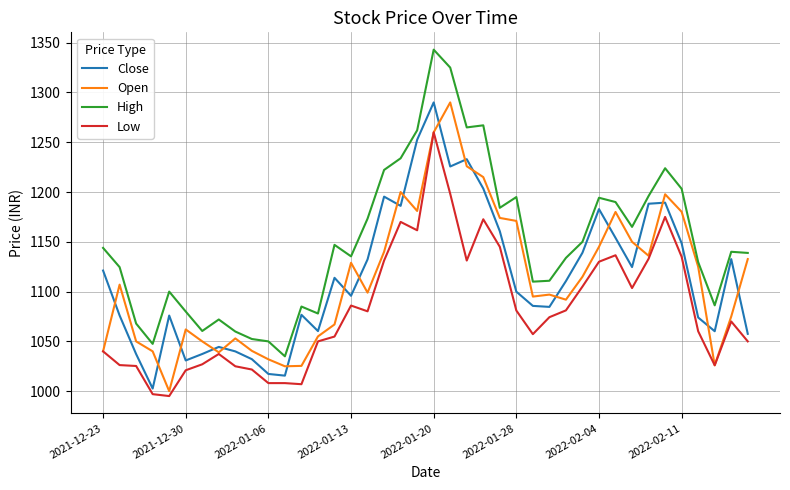

True or false: Low and High intersect in this chart.

False